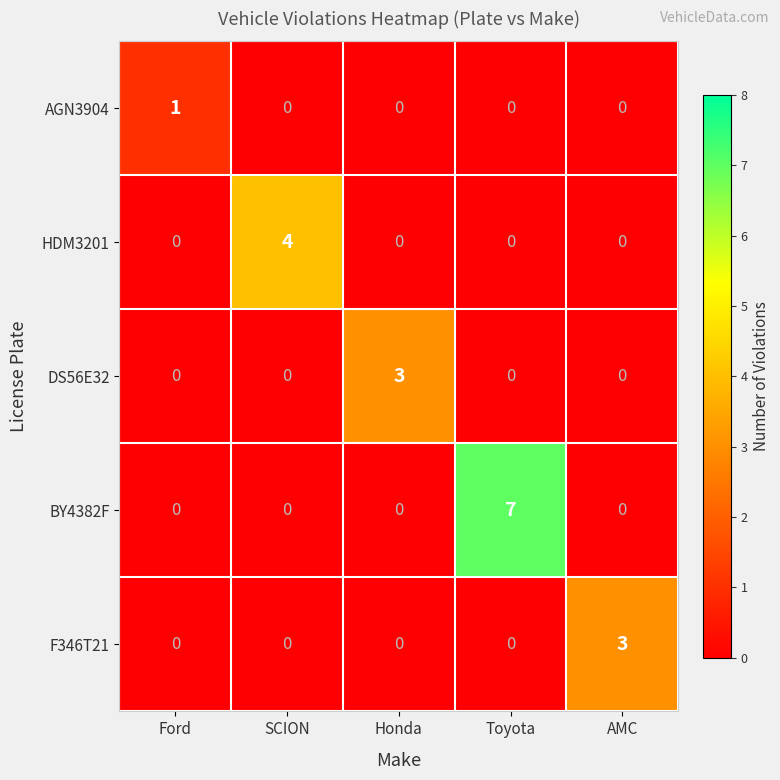

What is the spread (max minus min) of values at AMC?

3